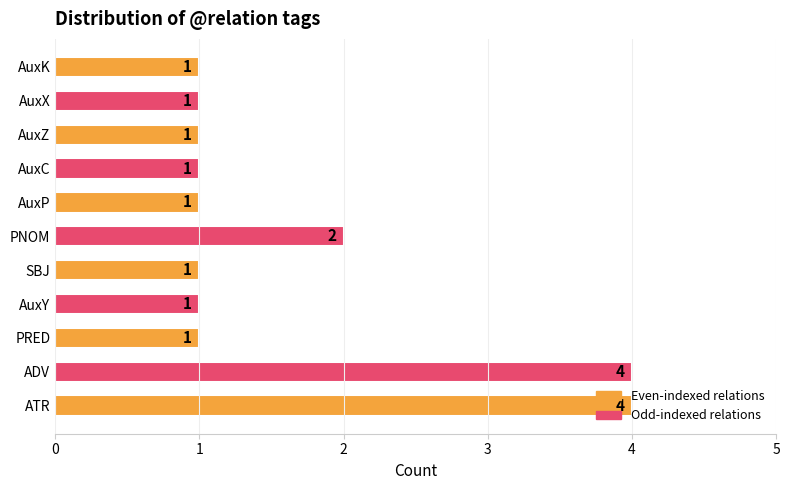

Count the number of data series in this chart.

1